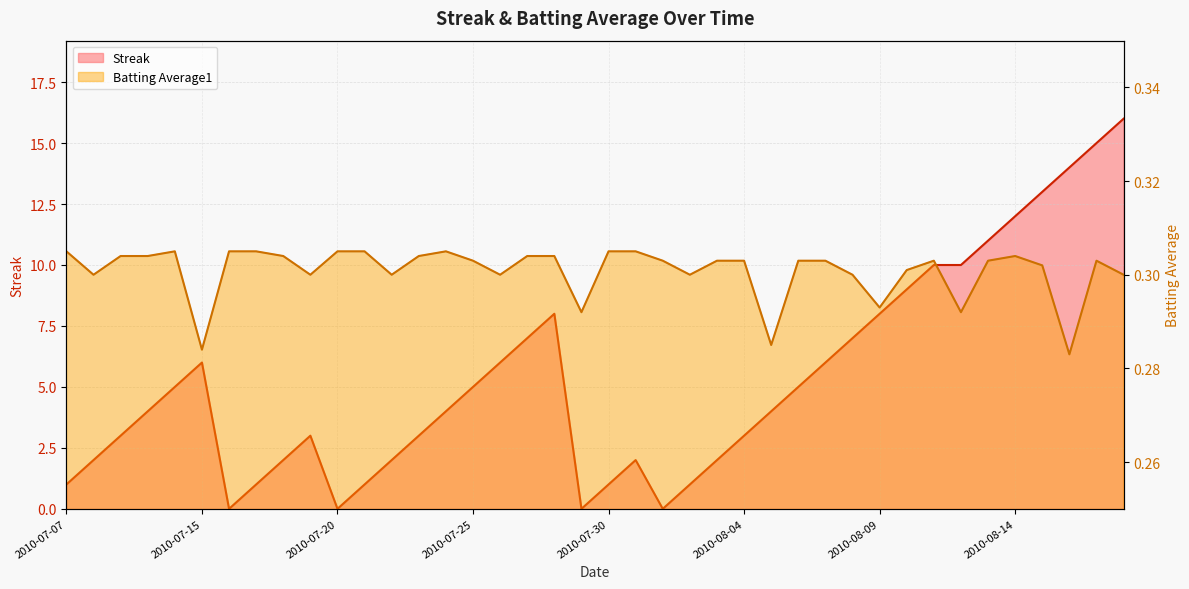

Which category has the highest value in the Batting Average1 series?

2010-07-07